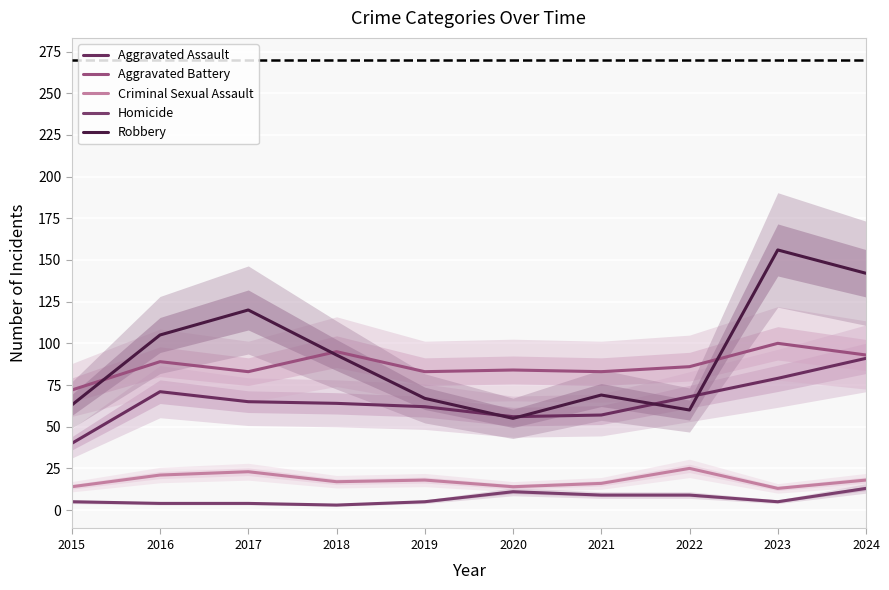

True or false: Homicide and Robbery intersect in this chart.

False